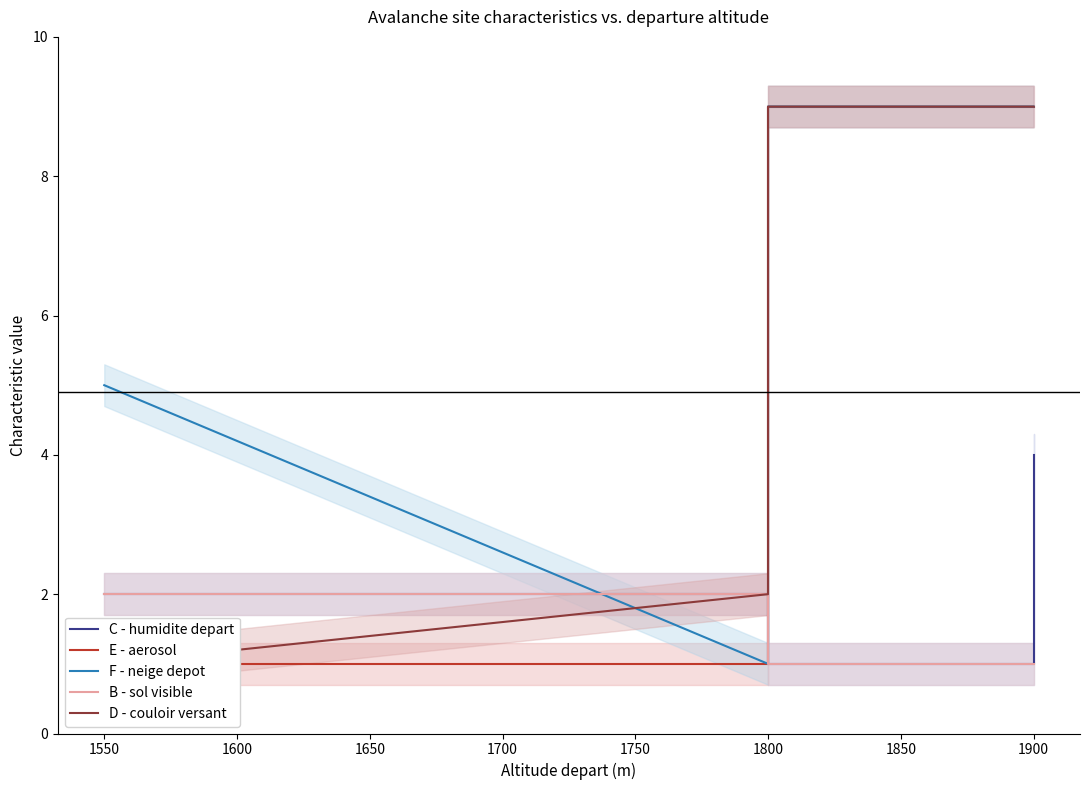

True or false: B - sol visible and D - couloir versant cross at least once.

False